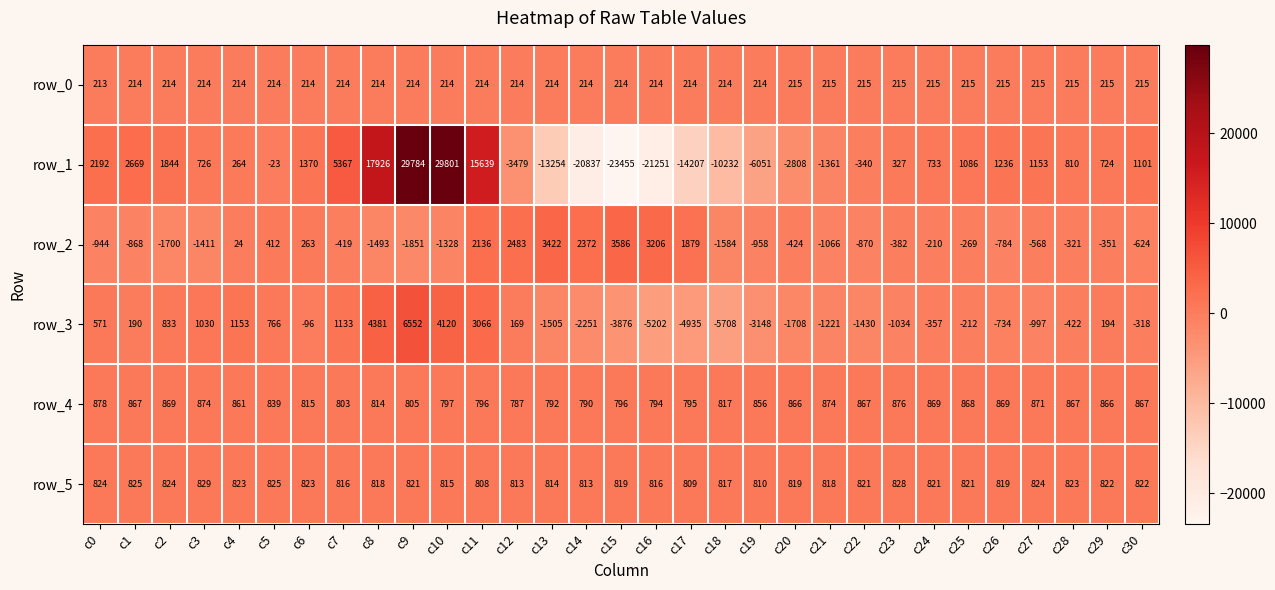

What is the difference between the maximum and second lowest values in the row_2 series?

5286